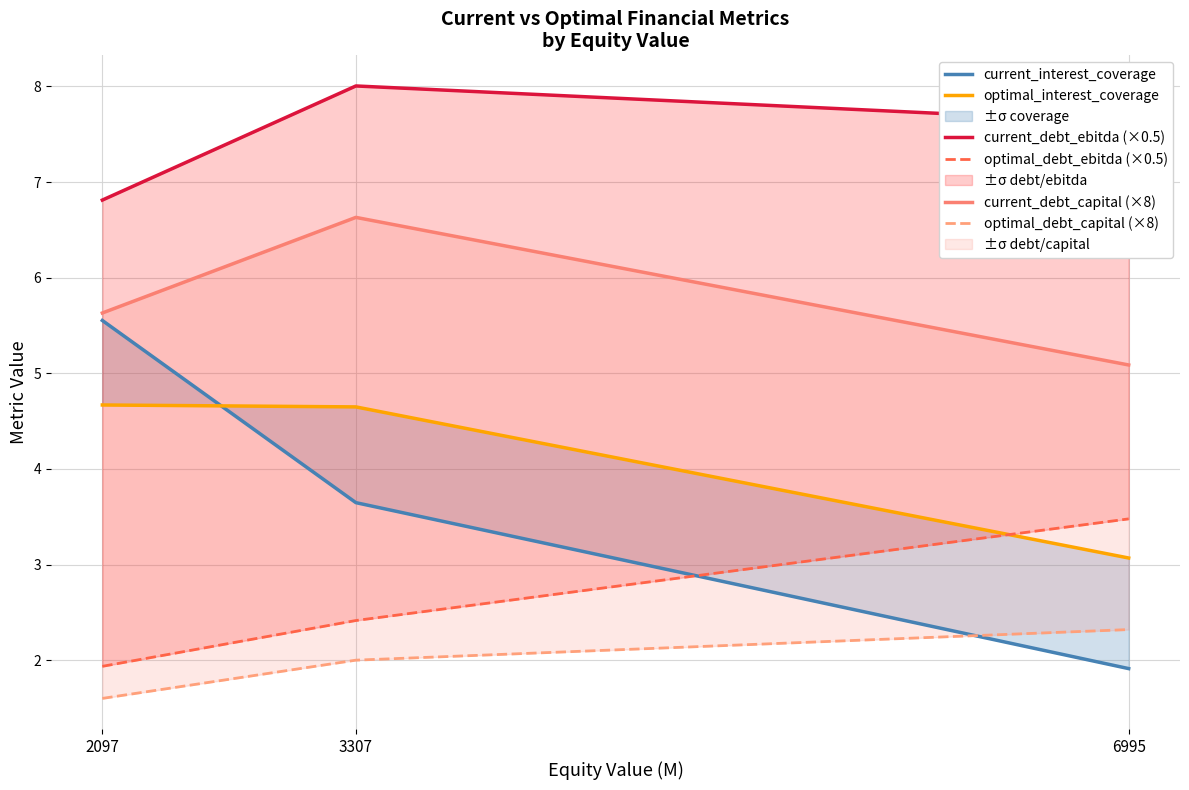

Is it true that current_debt_ebitda (×0.5) equals 9.2 at 2097?

False